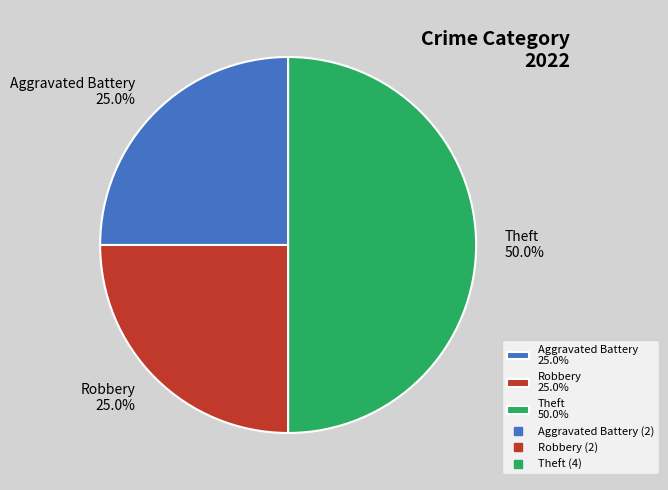

Which category has the biggest portion of the pie?

Theft 50.0%